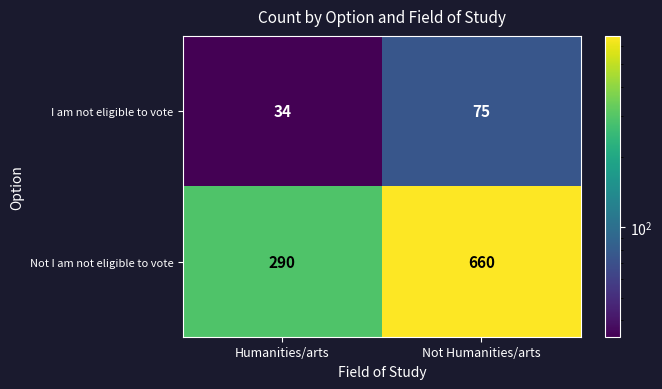

At how many categories does at least one series exceed 90?

2